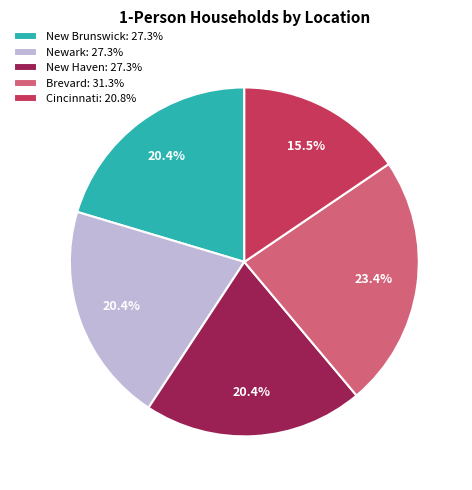

Which slice is the largest?

Brevard